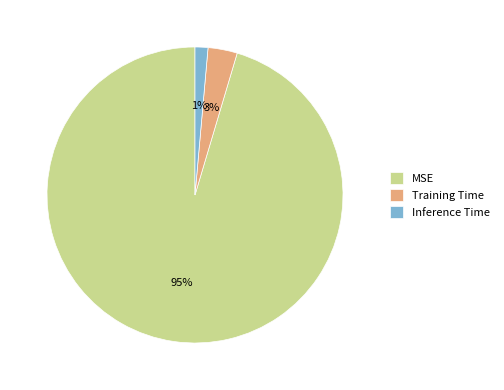

Which category has the smallest portion of the pie?

Inference Time